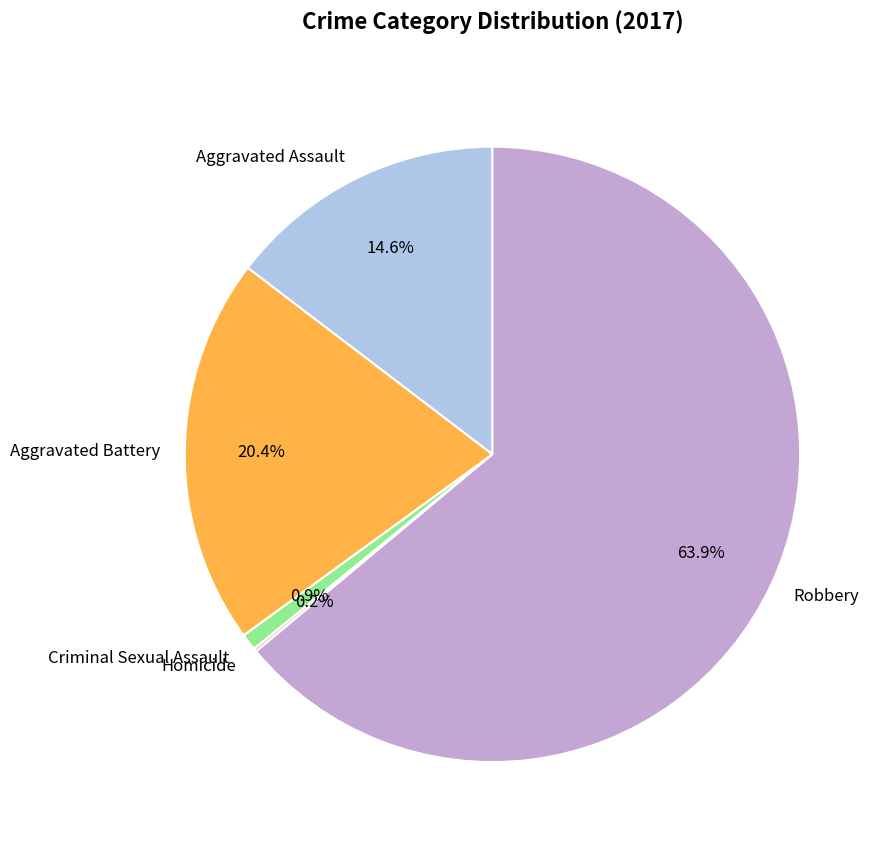

What is the ratio of the value at Robbery to the value at Aggravated Assault?

4.4